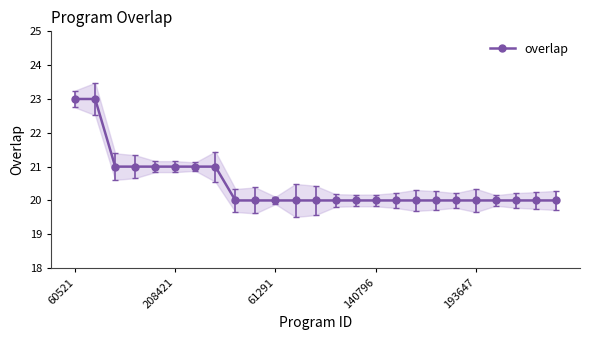

The value of overlap at 60521 is 23. True or false?

True